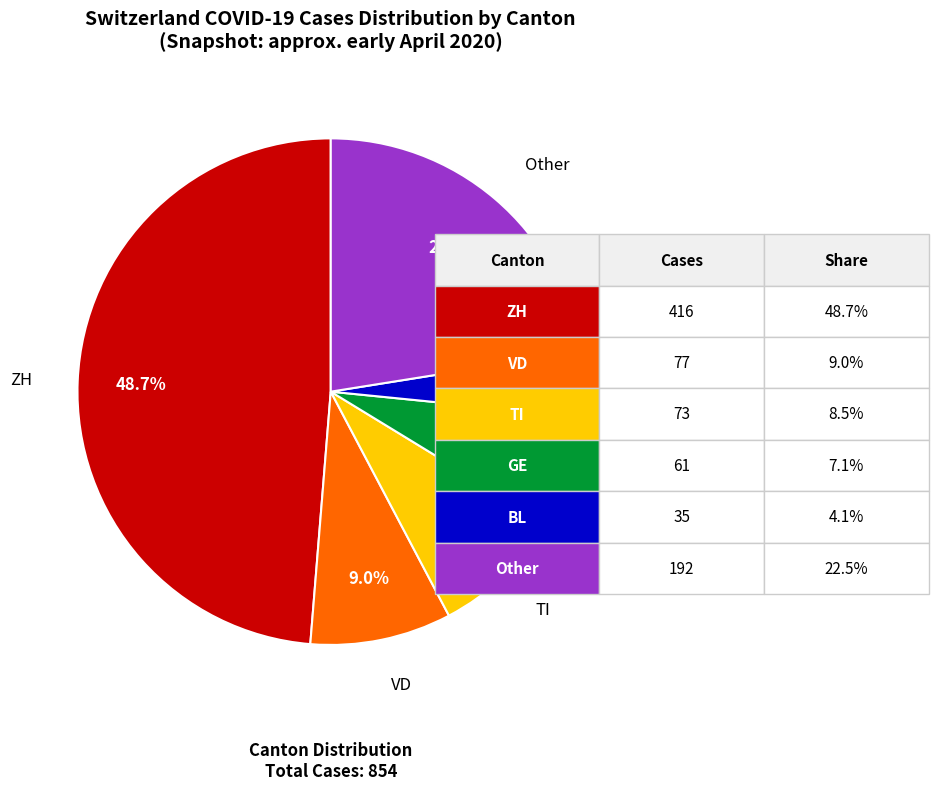

Is there a majority slice in this chart?

No